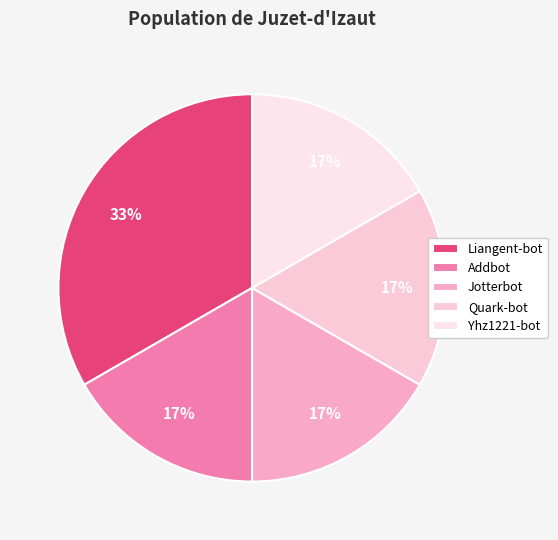

To the nearest percent, what is the difference between the largest and smallest slice percentages?

17%